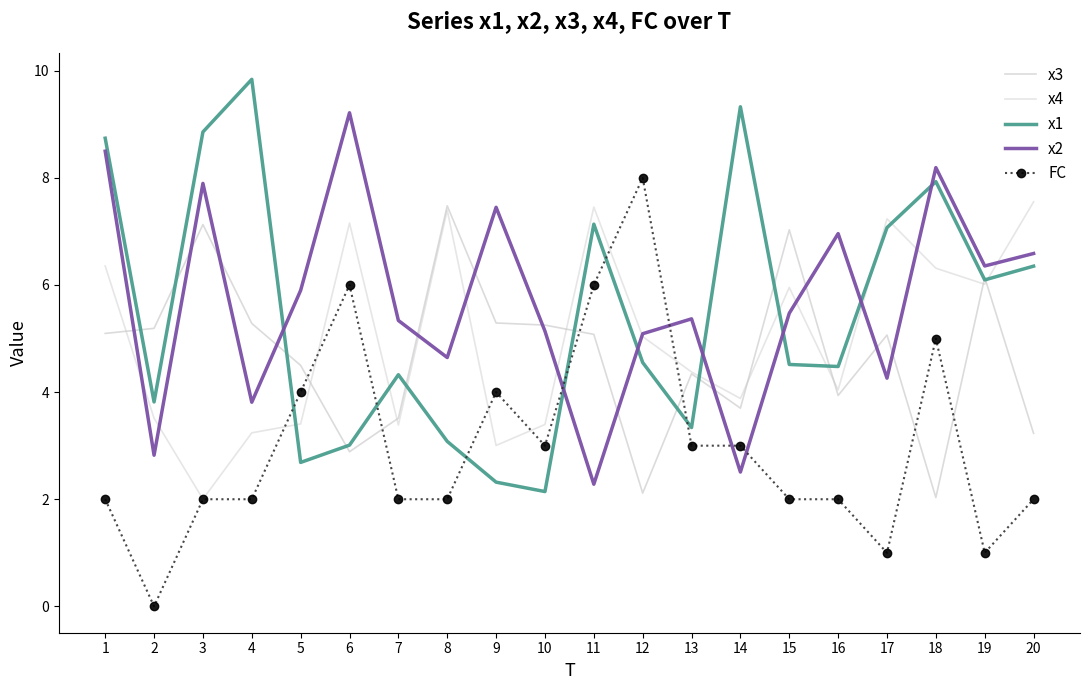

The x4 series shows 6.4 at 1. True or false?

True